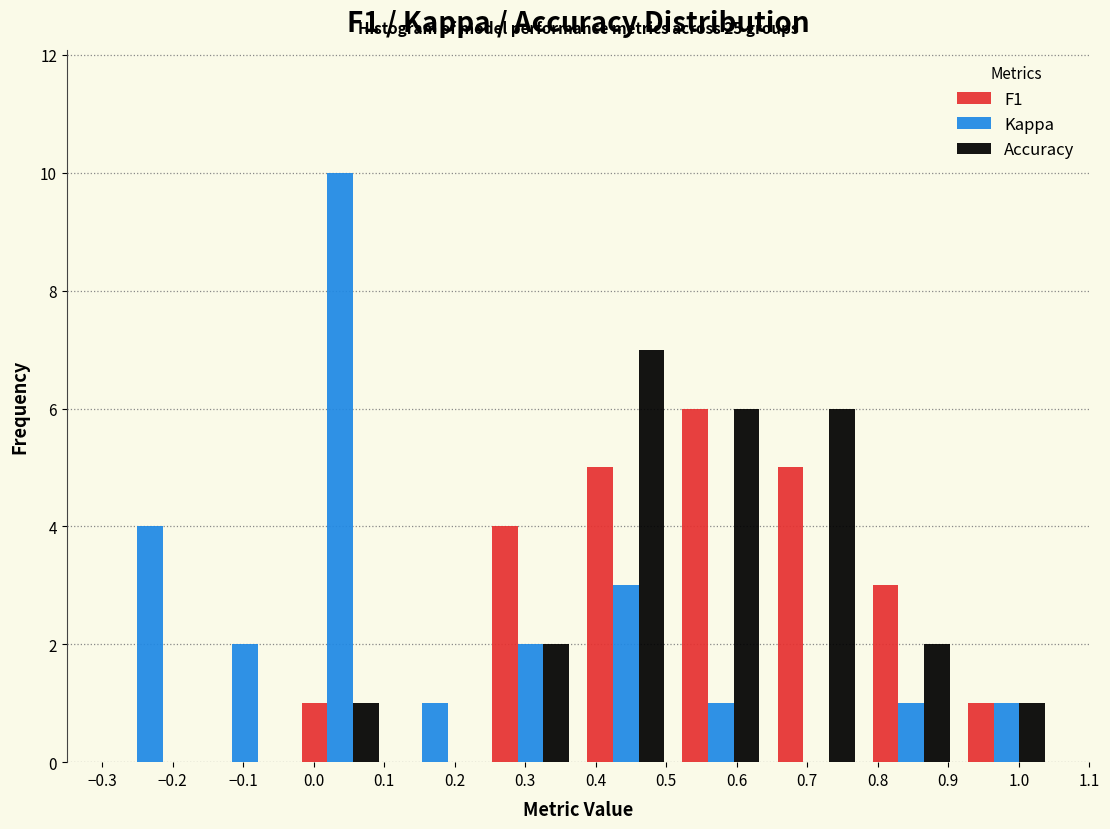

In the Accuracy series, which range on the x-axis has the tallest bar?

0.375 to 0.510